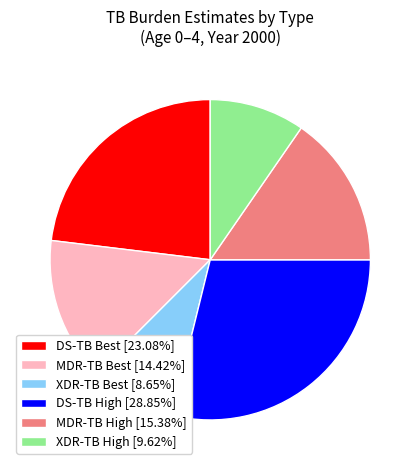

What is the ratio of the value at MDR-TB High [15.38%] to the value at DS-TB High [28.85%]?

0.5